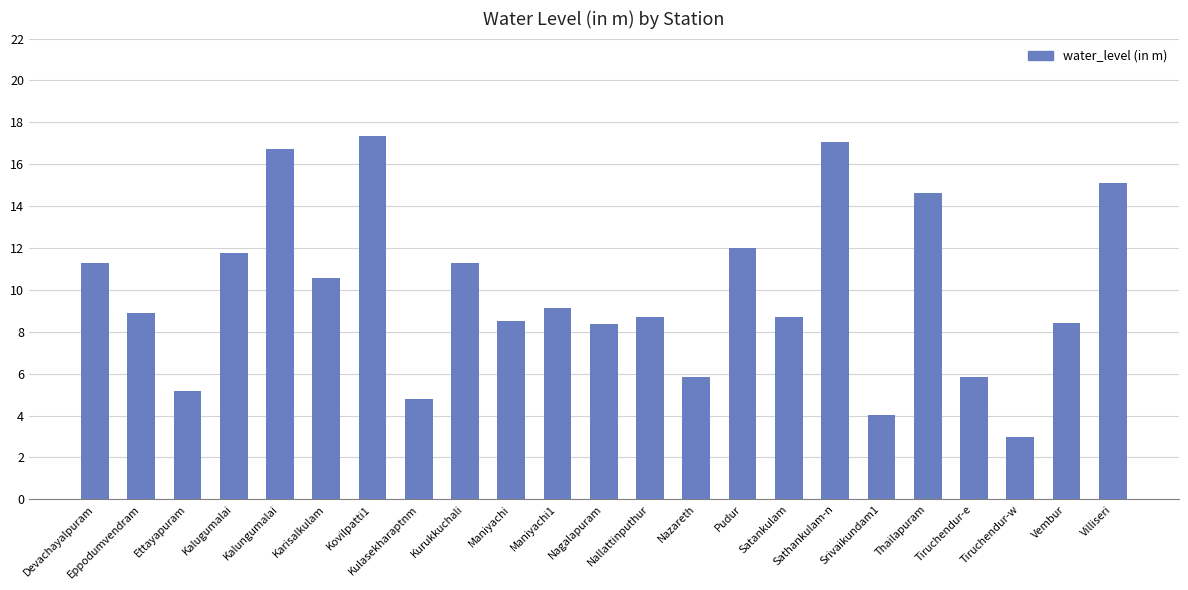

What is the maximum value shown in the chart?

17.4